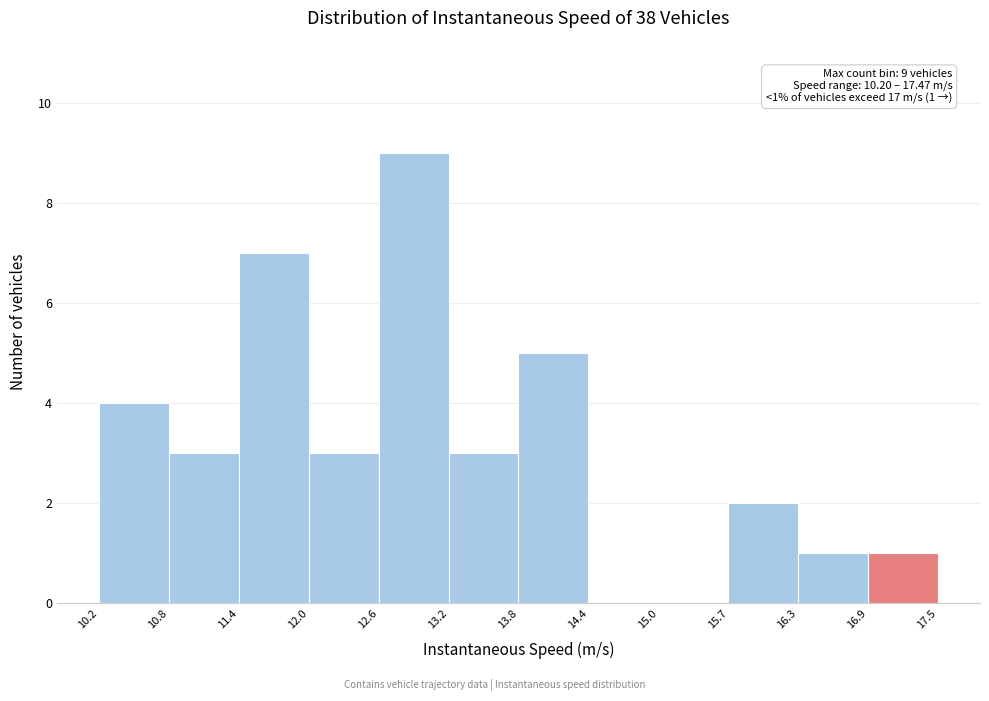

Over which range of the x-axis is the bar tallest?

12.6 to 13.2